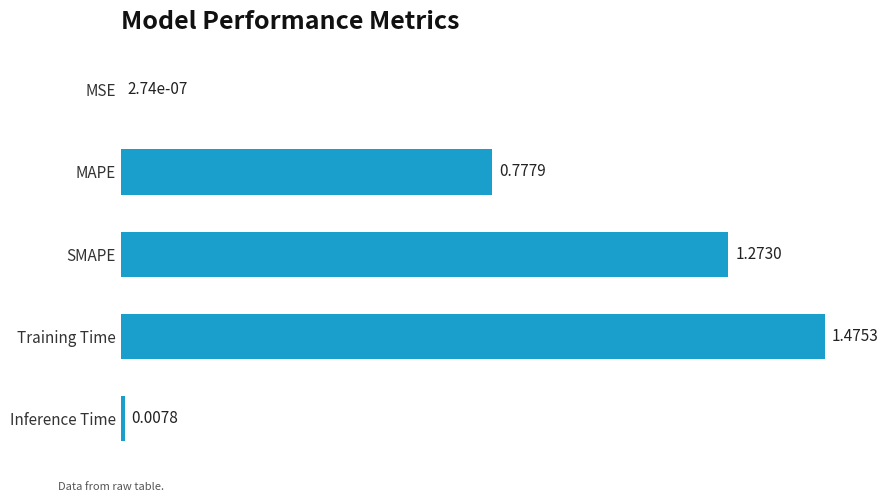

What is the sum of all values?

3.5